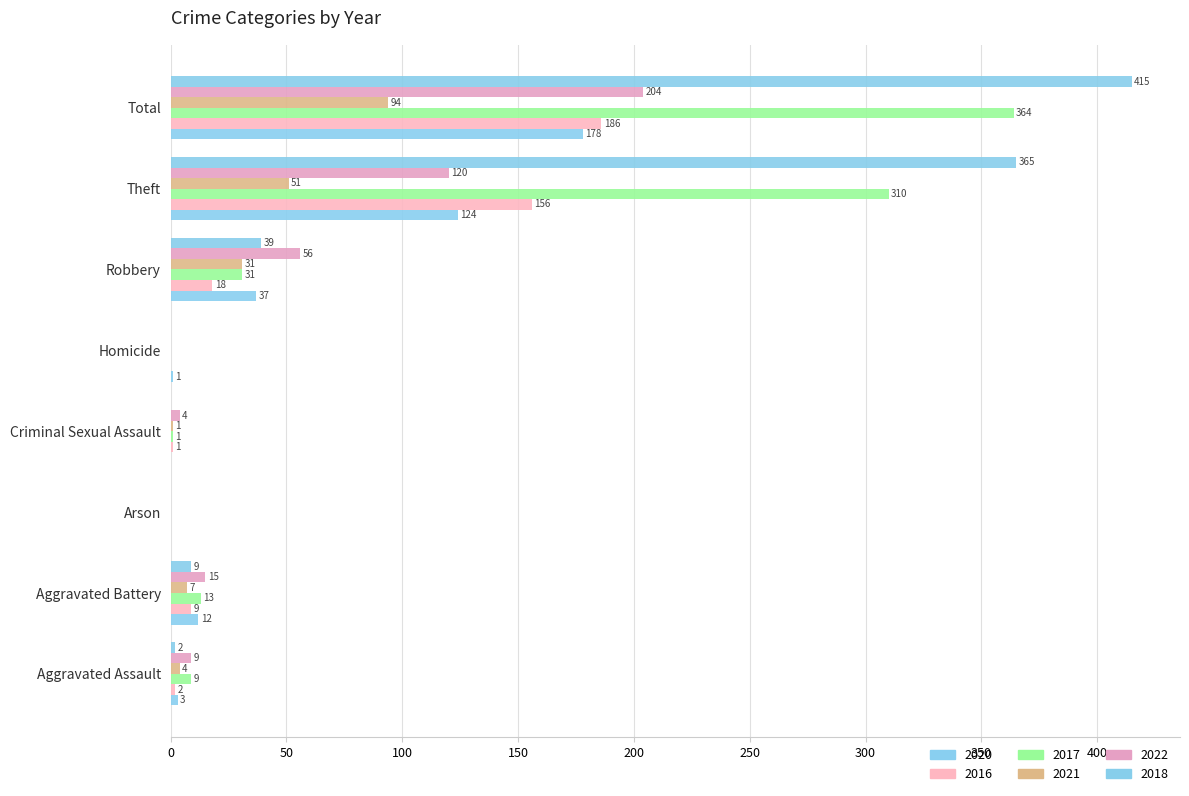

At which category is the sum across all series the highest?

Total